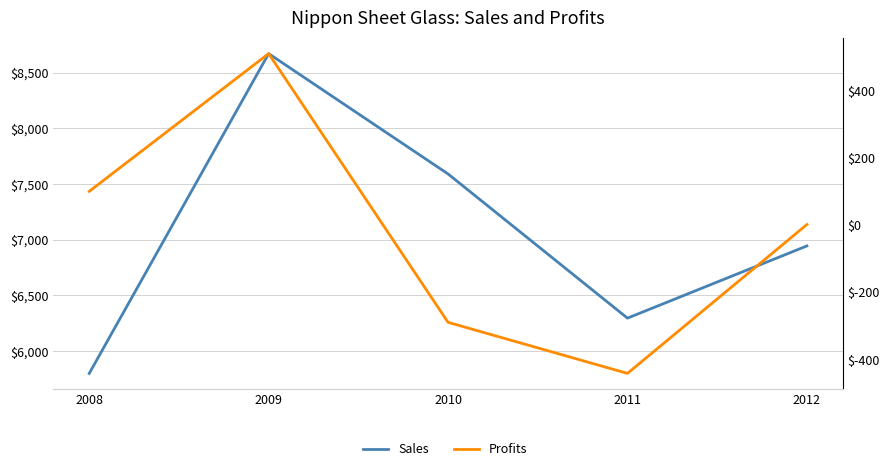

What is the minimum value shown in the chart?

-442.0